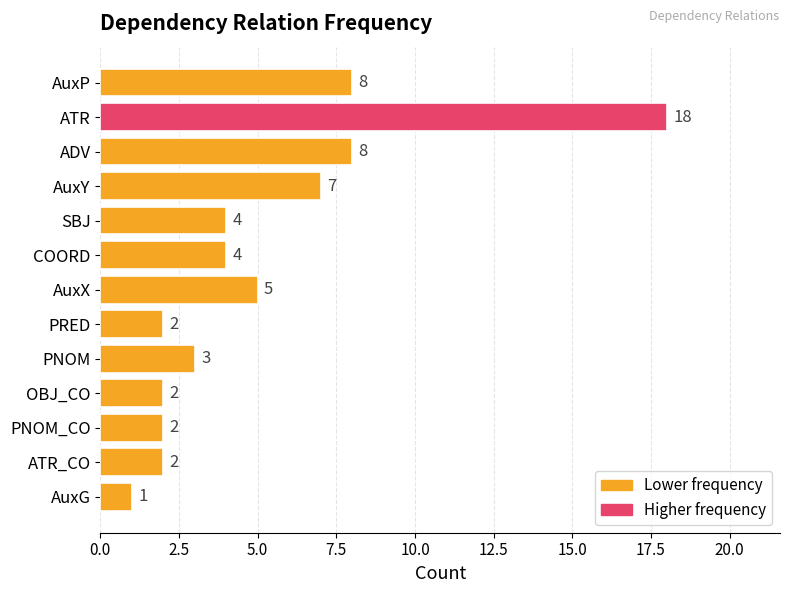

What is the average value?

5